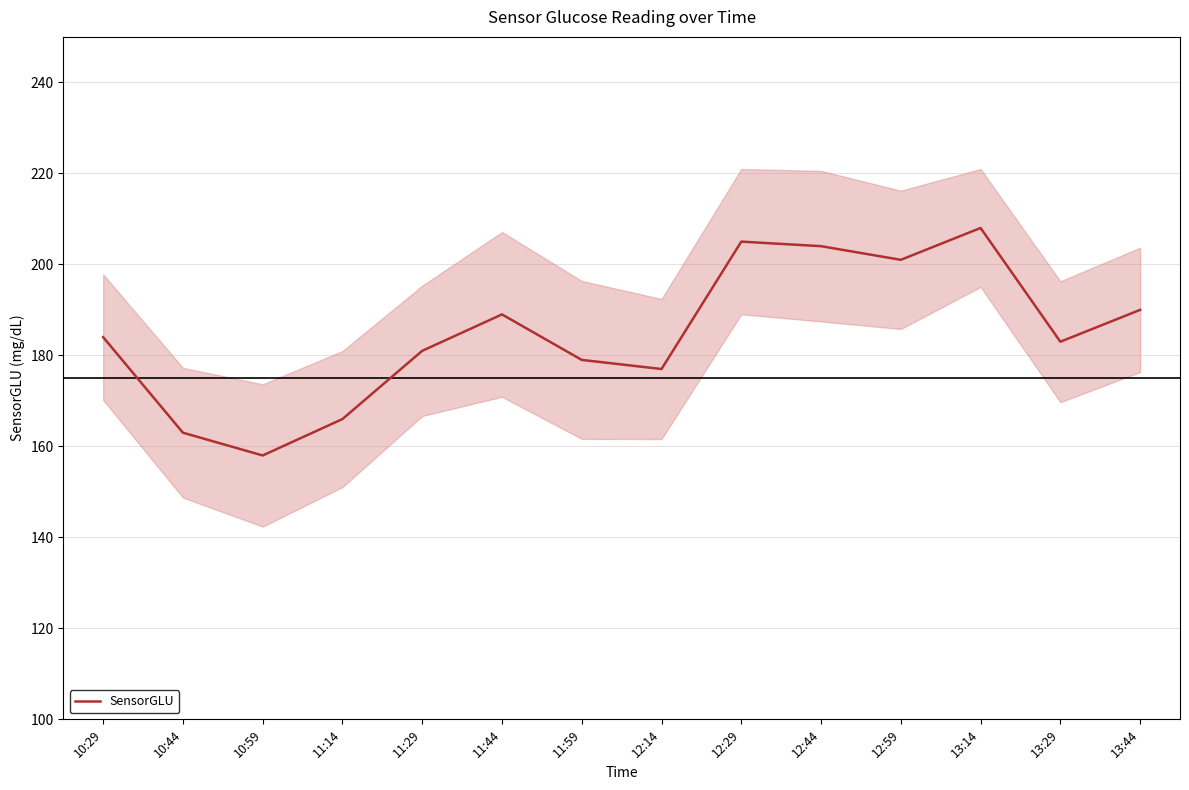

What is the greatest value displayed?

208